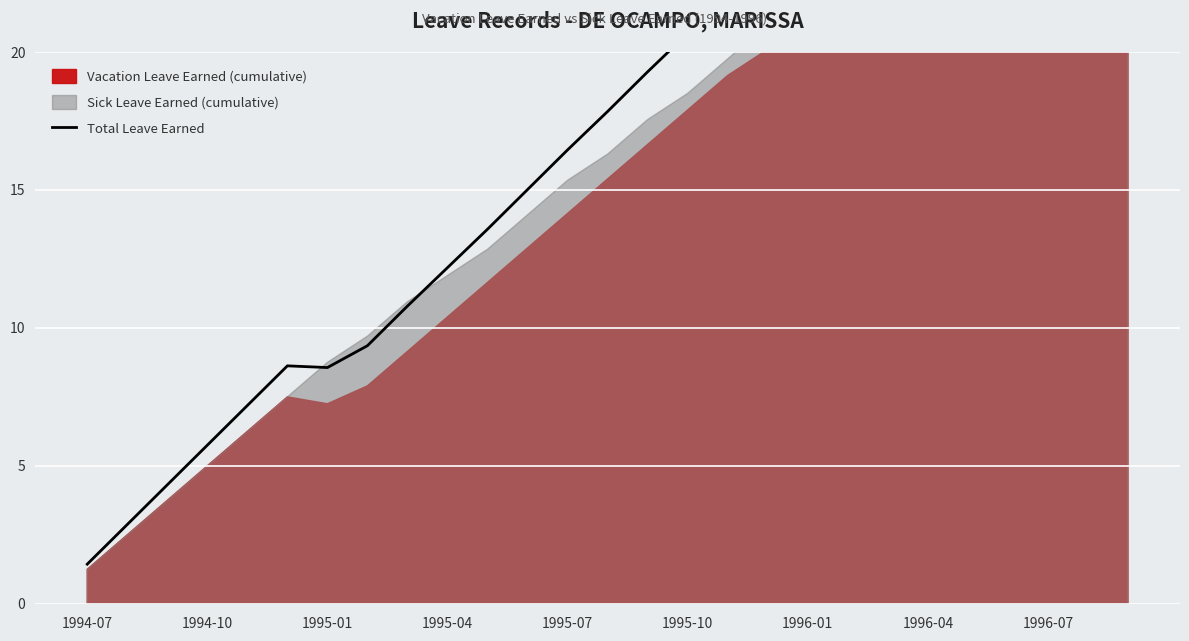

True or false: there are more than 0 points higher than both neighbors.

True